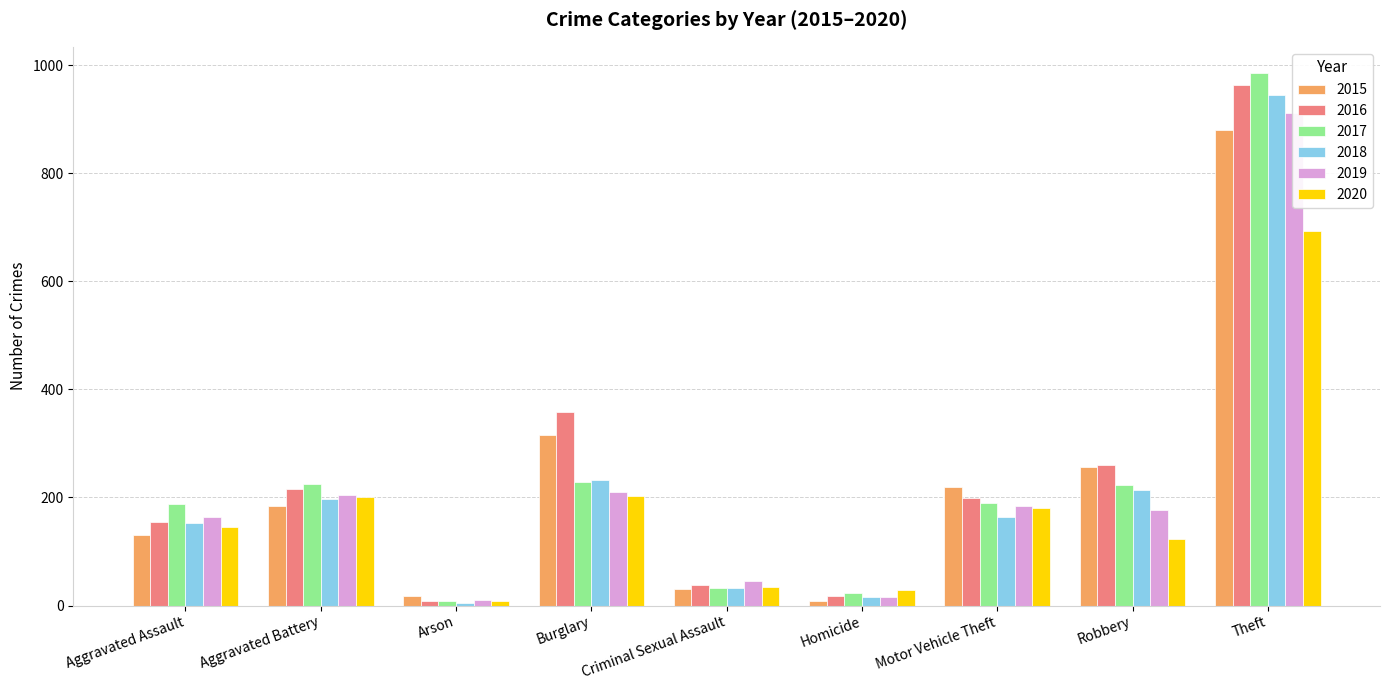

Reading left to right, list all the values displayed in this chart.

2015: 130	184	17	316	30	8	219	257	880
2016: 154	215	9	358	38	18	199	260	964
2017: 188	225	9	228	33	23	190	224	985
2018: 153	198	5	233	32	15	163	214	945
2019: 164	204	10	210	45	16	184	176	912
2020: 146	201	9	202	34	28	181	123	693